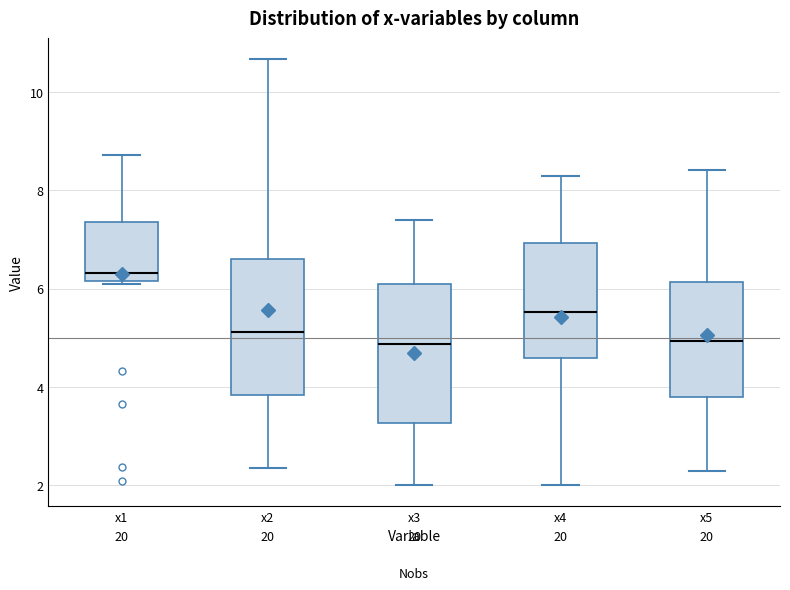

Where is the upper edge of the box for x3 on the y-axis? The values are not printed on the chart, so give them approximately, as read against the axis.

6.2